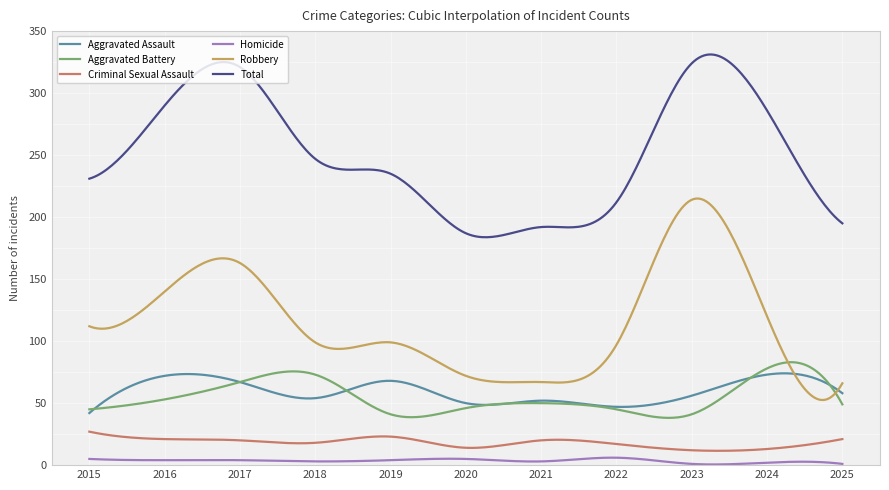

True or false: Aggravated Assault and Homicide cross at least once.

False